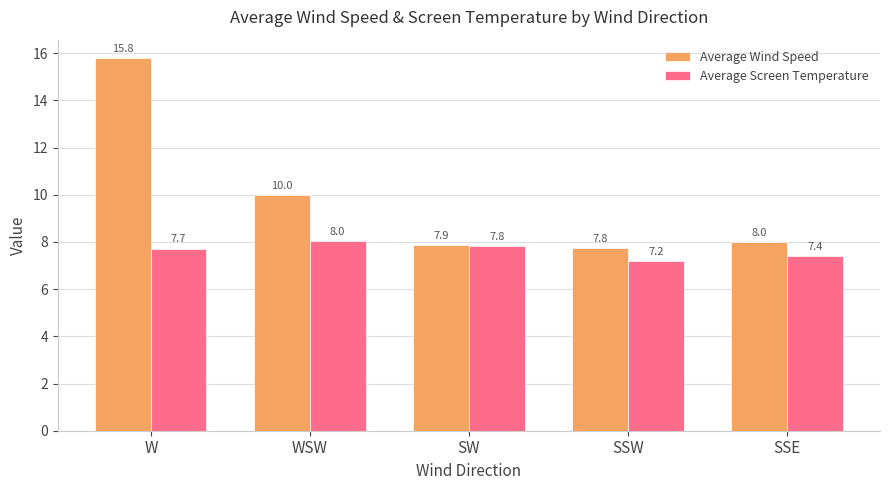

How many data points in Average Wind Speed are less than 8?

2